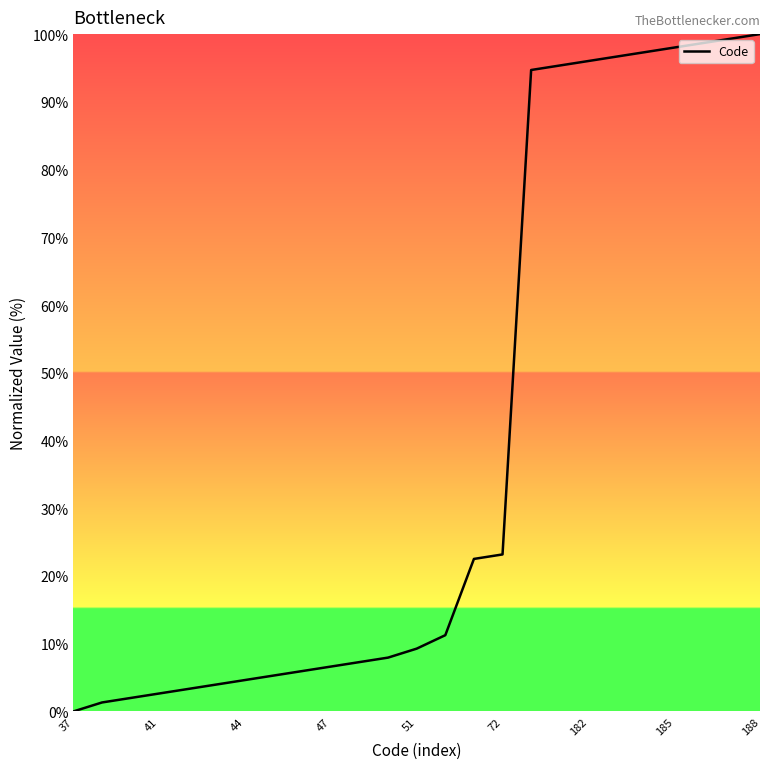

What is the sum of all values?

993.4